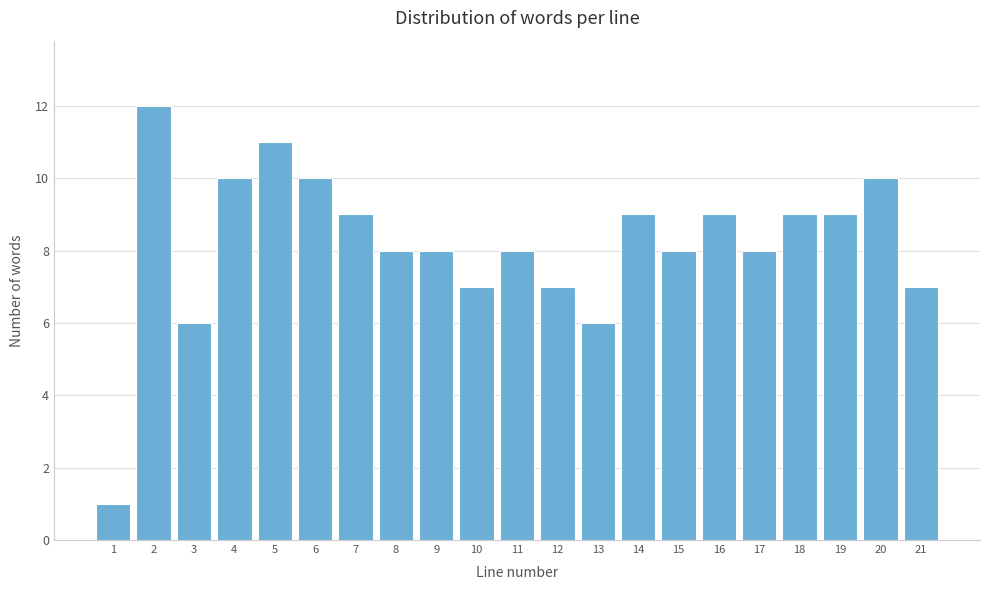

Reading right to left, what are all the values shown in this chart?

21=7	20=10	19=9	18=9	17=8	16=9	15=8	14=9	13=6	12=7	11=8	10=7	9=8	8=8	7=9	6=10	5=11	4=10	3=6	2=12	1=1